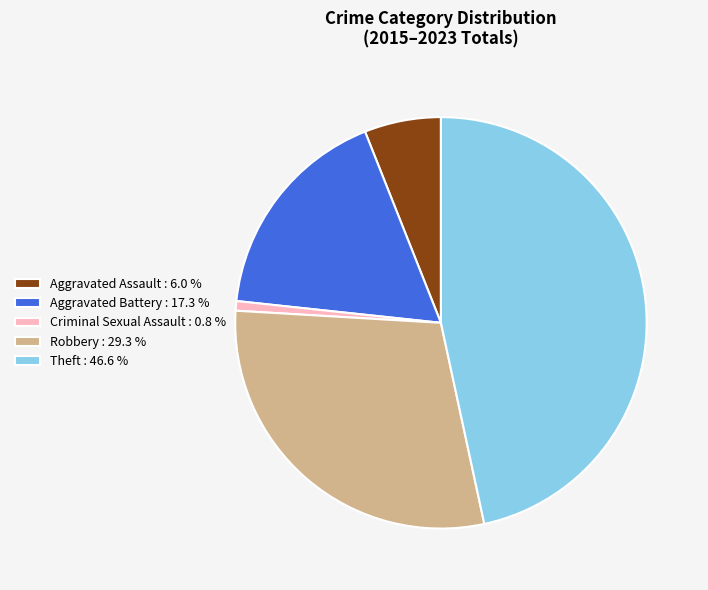

Rank the categories by value from highest to lowest.

Theft, Robbery, Aggravated Battery, Aggravated Assault, Criminal Sexual Assault